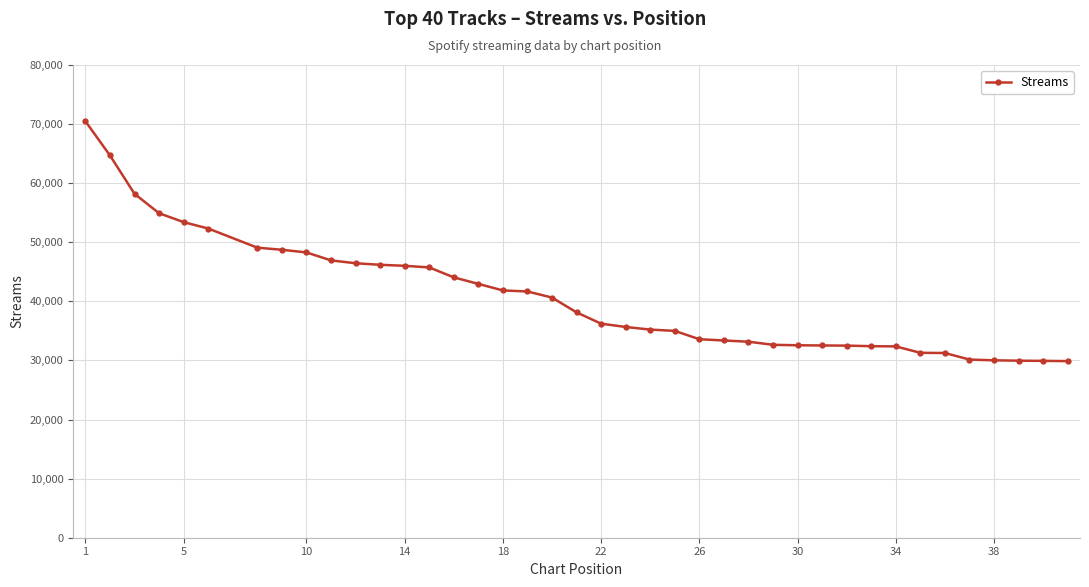

What is the maximum value shown in the chart?

70477